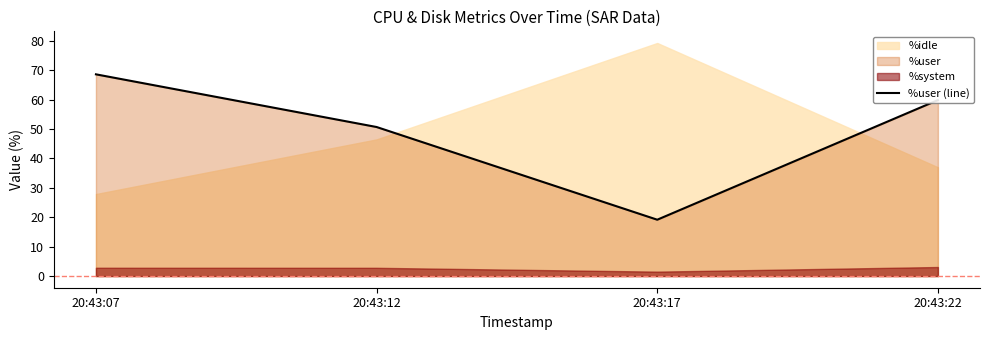

True or false: the data shows 29.6 at 20:43:17.

False